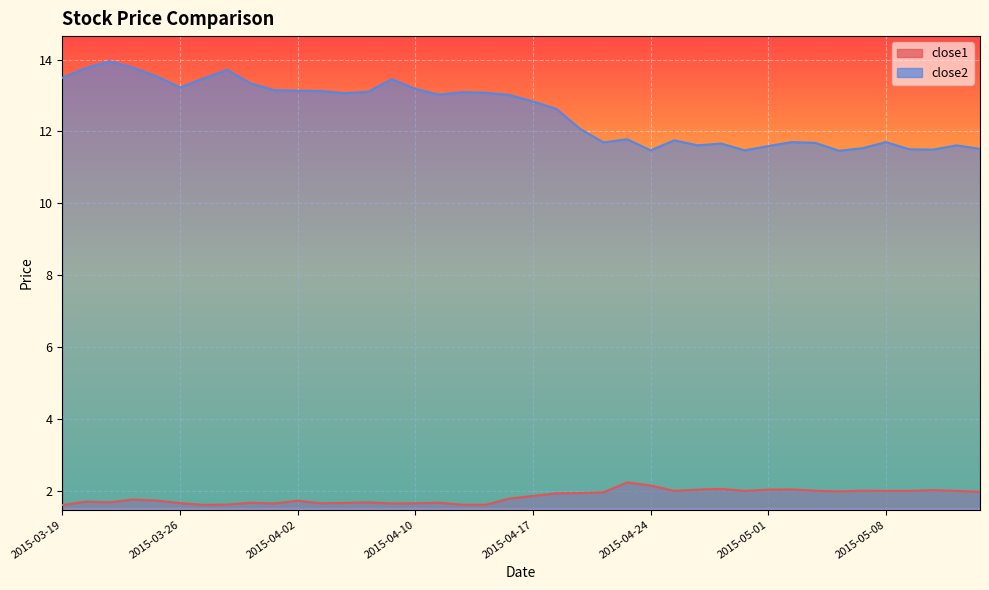

What is the difference between the close2 values at 2015-04-02 and 2015-05-07?

1.6